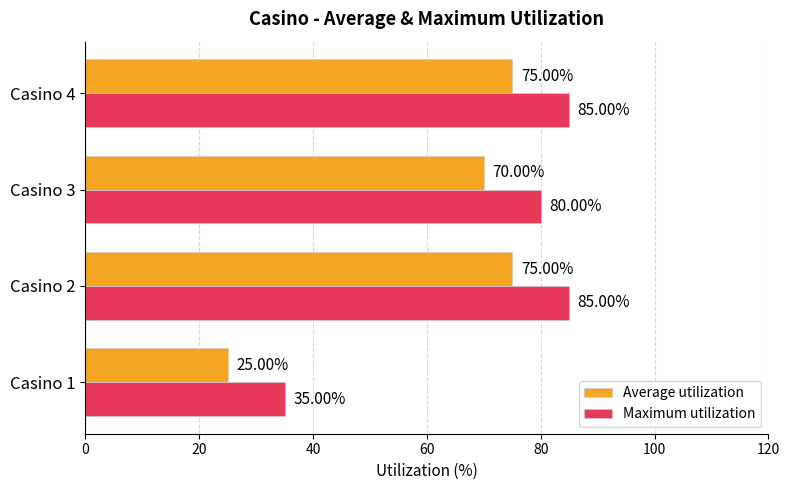

At how many categories does at least one series exceed 55?

3